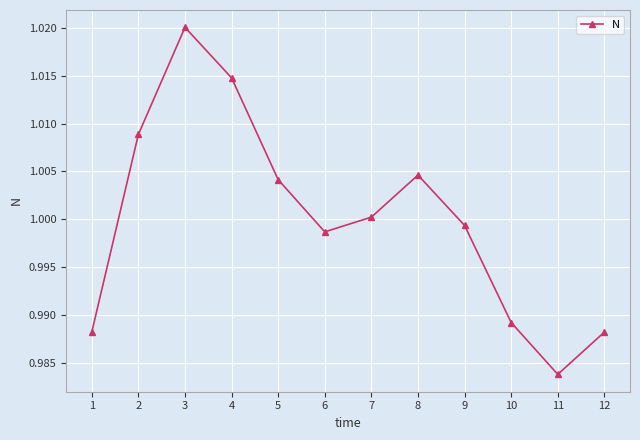

What is the sum of the values at 10 and 7?

2.0